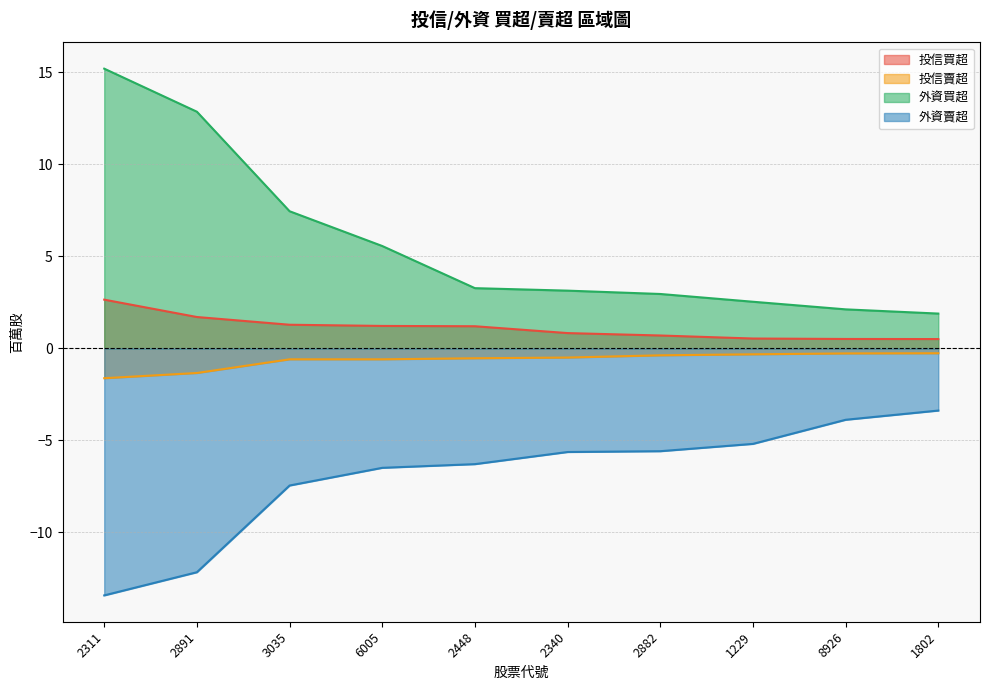

What position from the right is 1229?

3